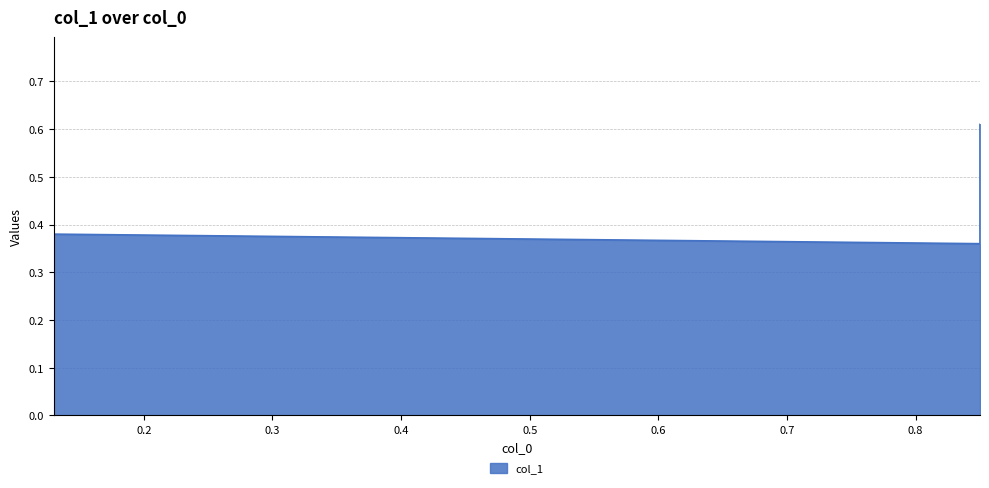

True or false: there are more than 1 points higher than both neighbors.

False